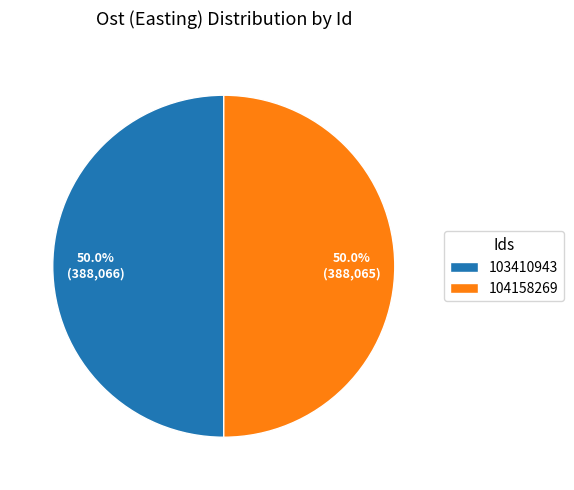

Combined, do 103410943 and 104158269 account for over 50%?

Yes